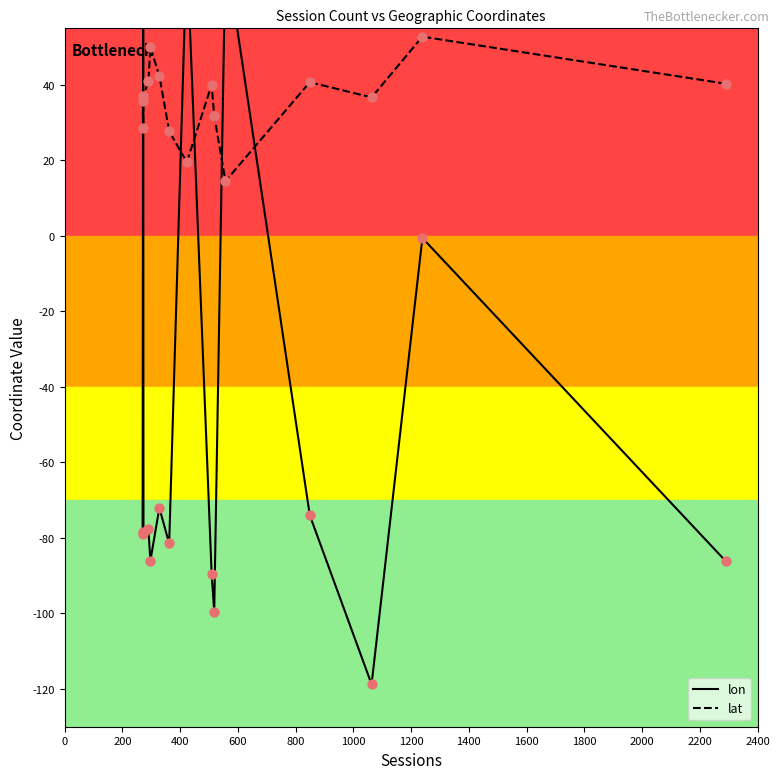

Which series has the largest total across all categories?

lat